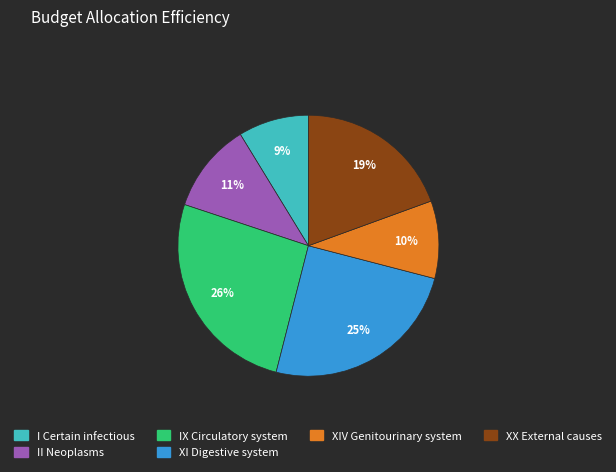

Count the number of slices in the pie.

6